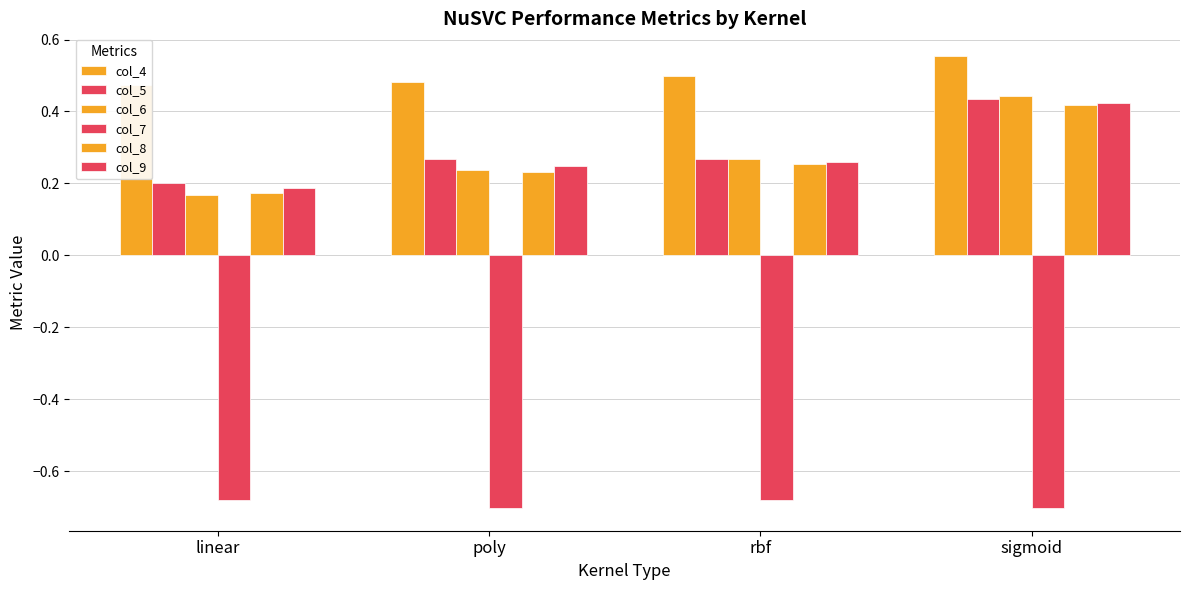

What value does the col_9 series have at sigmoid?

0.4